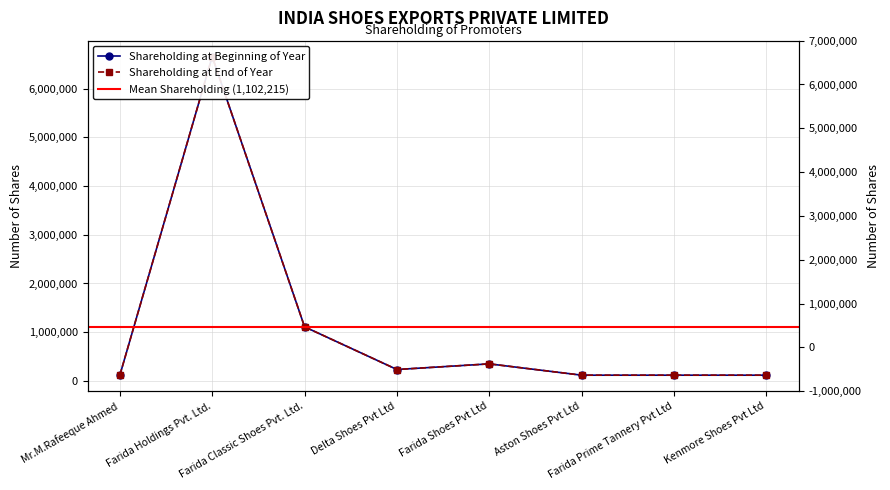

Reading right to left, what are all the values shown in this chart?

Shareholding at the beginning of the year: Kenmore Shoes Pvt Ltd=116280	Farida Prime Tannery Pvt Ltd=116280	Aston Shoes Pvt Ltd=116280	Farida Shoes Pvt Ltd=348840	Delta Shoes Pvt Ltd=232947	Farida Classic Shoes Pvt. Ltd.=1109613	Farida Holdings Pvt. Ltd.=6661200	Mr.M.Rafeeque Ahmed=116280
Shareholding at the end of the year: Kenmore Shoes Pvt Ltd=116280	Farida Prime Tannery Pvt Ltd=116280	Aston Shoes Pvt Ltd=116280	Farida Shoes Pvt Ltd=348840	Delta Shoes Pvt Ltd=232947	Farida Classic Shoes Pvt. Ltd.=1109613	Farida Holdings Pvt. Ltd.=6661200	Mr.M.Rafeeque Ahmed=116280